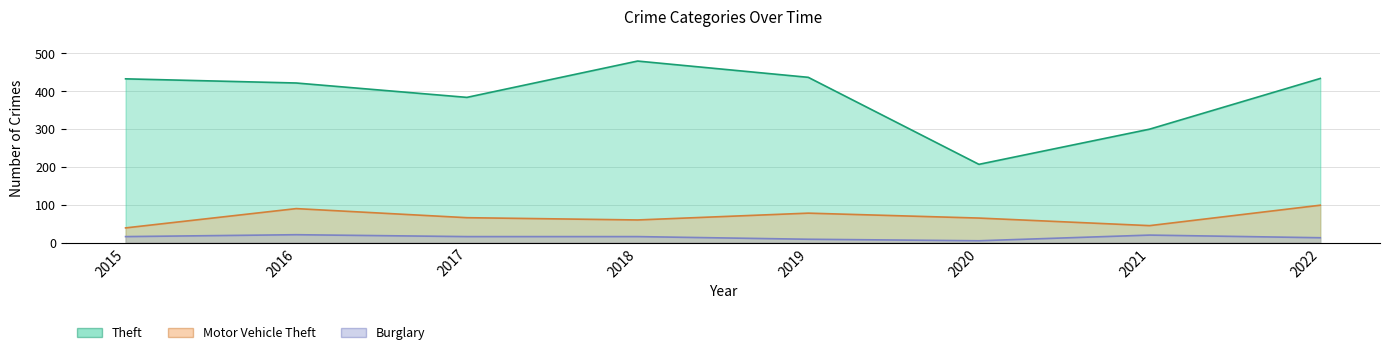

What is the difference between the Motor Vehicle Theft values at 2018 and 2022?

39